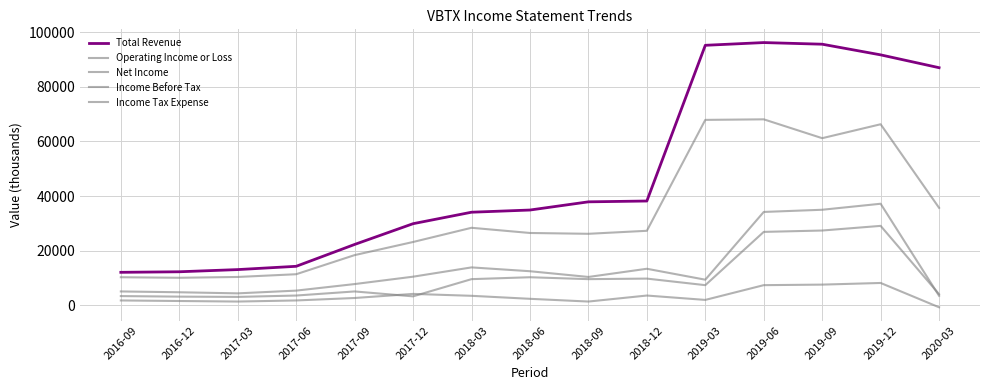

Reading left to right, list all the values displayed in this chart.

Total Revenue: 2016-09=12100	2016-12=12300	2017-03=13100	2017-06=14300	2017-09=22300	2017-12=29900	2018-03=34100	2018-06=34900	2018-09=37900	2018-12=38200	2019-03=95200	2019-06=96200	2019-09=95600	2019-12=91700	2020-03=87000
Operating Income or Loss: 2016-09=10300	2016-12=10100	2017-03=10400	2017-06=11400	2017-09=18400	2017-12=23200	2018-03=28400	2018-06=26500	2018-09=26200	2018-12=27300	2019-03=67900	2019-06=68100	2019-09=61200	2019-12=66300	2020-03=35700
Net Income: 2016-09=3400	2016-12=3200	2017-03=3100	2017-06=3600	2017-09=5100	2017-12=3300	2018-03=9600	2018-06=10300	2018-09=9600	2018-12=9800	2019-03=7400	2019-06=26900	2019-09=27400	2019-12=29100	2020-03=4100
Income Before Tax: 2016-09=5100	2016-12=4800	2017-03=4400	2017-06=5400	2017-09=7800	2017-12=10500	2018-03=13900	2018-06=12500	2018-09=10400	2018-12=13400	2019-03=9400	2019-06=34200	2019-09=35000	2019-12=37200	2020-03=3500
Income Tax Expense: 2016-09=1800	2016-12=1600	2017-03=1400	2017-06=1800	2017-09=2700	2017-12=4200	2018-03=3500	2018-06=2400	2018-09=1400	2018-12=3600	2019-03=2000	2019-06=7400	2019-09=7600	2019-12=8200	2020-03=-700